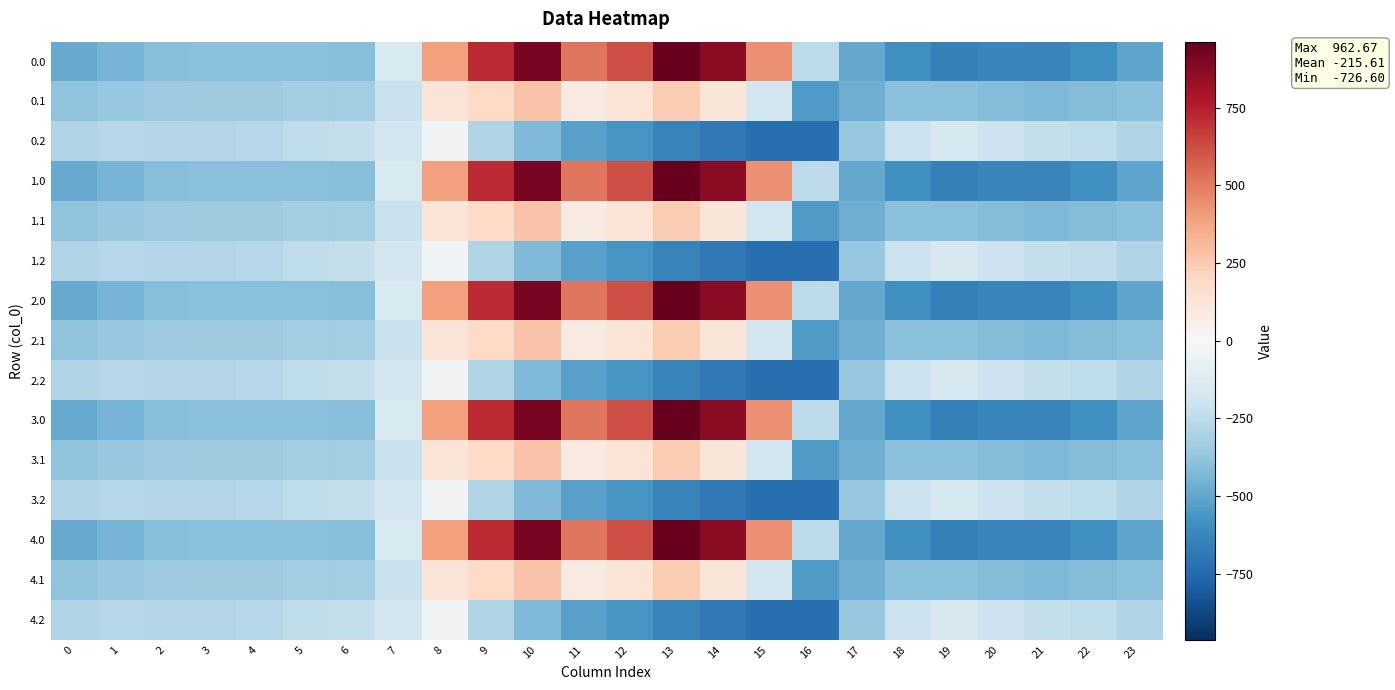

Reading right to left, what are all the values shown in this chart?

0.0: 23=-511.3	22=-592.3	21=-638.4	20=-629.9	19=-649.2	18=-586.7	17=-494.8	16=-250.9	15=443.0	14=870.3	13=962.7	12=619.4	11=516.0	10=916.2	9=716.9	8=395.3	7=-150.1	6=-408.0	5=-403.8	4=-404.9	3=-404.4	2=-410.3	1=-449.5	0=-482.0
0.1: 23=-399.4	22=-419.9	21=-432.4	20=-414.5	19=-400.2	18=-405.4	17=-466.6	16=-547.3	15=-173.1	14=113.7	13=241.5	12=134.6	11=87.0	10=274.1	9=191.1	8=125.2	7=-217.1	6=-332.2	5=-325.7	4=-339.6	3=-342.7	2=-347.9	1=-361.1	0=-384.6
0.2: 23=-287.5	22=-247.4	21=-226.4	20=-199.2	19=-151.0	18=-210.0	17=-362.4	16=-726.6	15=-725.8	14=-687.4	13=-640.4	12=-571.2	11=-520.6	10=-423.5	9=-288.5	8=-35.3	7=-176.6	6=-228.8	5=-245.0	4=-274.4	3=-281.0	2=-285.5	1=-272.7	0=-287.1
1.0: 23=-511.3	22=-592.3	21=-638.4	20=-629.9	19=-649.2	18=-586.7	17=-494.8	16=-250.9	15=443.0	14=870.3	13=962.7	12=619.4	11=516.0	10=916.2	9=716.9	8=395.3	7=-150.1	6=-408.0	5=-403.8	4=-404.9	3=-404.4	2=-410.3	1=-449.5	0=-482.0
1.1: 23=-399.4	22=-419.9	21=-432.4	20=-414.5	19=-400.2	18=-405.4	17=-466.6	16=-547.3	15=-173.1	14=113.7	13=241.5	12=134.6	11=87.0	10=274.1	9=191.1	8=125.2	7=-217.1	6=-332.2	5=-325.7	4=-339.6	3=-342.7	2=-347.9	1=-361.1	0=-384.6
1.2: 23=-287.5	22=-247.4	21=-226.4	20=-199.2	19=-151.0	18=-210.0	17=-362.4	16=-726.6	15=-725.8	14=-687.4	13=-640.4	12=-571.2	11=-520.6	10=-423.5	9=-288.5	8=-35.3	7=-176.6	6=-228.8	5=-245.0	4=-274.4	3=-281.0	2=-285.5	1=-272.7	0=-287.1
2.0: 23=-511.3	22=-592.3	21=-638.4	20=-629.9	19=-649.2	18=-586.7	17=-494.8	16=-250.9	15=443.0	14=870.3	13=962.7	12=619.4	11=516.0	10=916.2	9=716.9	8=395.3	7=-150.1	6=-408.0	5=-403.8	4=-404.9	3=-404.4	2=-410.3	1=-449.5	0=-482.0
2.1: 23=-399.4	22=-419.9	21=-432.4	20=-414.5	19=-400.2	18=-405.4	17=-466.6	16=-547.3	15=-173.1	14=113.7	13=241.5	12=134.6	11=87.0	10=274.1	9=191.1	8=125.2	7=-217.1	6=-332.2	5=-325.7	4=-339.6	3=-342.7	2=-347.9	1=-361.1	0=-384.6
2.2: 23=-287.5	22=-247.4	21=-226.4	20=-199.2	19=-151.0	18=-210.0	17=-362.4	16=-726.6	15=-725.8	14=-687.4	13=-640.4	12=-571.2	11=-520.6	10=-423.5	9=-288.5	8=-35.3	7=-176.6	6=-228.8	5=-245.0	4=-274.4	3=-281.0	2=-285.5	1=-272.7	0=-287.1
3.0: 23=-511.3	22=-592.3	21=-638.4	20=-629.9	19=-649.2	18=-586.7	17=-494.8	16=-250.9	15=443.0	14=870.3	13=962.7	12=619.4	11=516.0	10=916.2	9=716.9	8=395.3	7=-150.1	6=-408.0	5=-403.8	4=-404.9	3=-404.4	2=-410.3	1=-449.5	0=-482.0
3.1: 23=-399.4	22=-419.9	21=-432.4	20=-414.5	19=-400.2	18=-405.4	17=-466.6	16=-547.3	15=-173.1	14=113.7	13=241.5	12=134.6	11=87.0	10=274.1	9=191.1	8=125.2	7=-217.1	6=-332.2	5=-325.7	4=-339.6	3=-342.7	2=-347.9	1=-361.1	0=-384.6
3.2: 23=-287.5	22=-247.4	21=-226.4	20=-199.2	19=-151.0	18=-210.0	17=-362.4	16=-726.6	15=-725.8	14=-687.4	13=-640.4	12=-571.2	11=-520.6	10=-423.5	9=-288.5	8=-35.3	7=-176.6	6=-228.8	5=-245.0	4=-274.4	3=-281.0	2=-285.5	1=-272.7	0=-287.1
4.0: 23=-511.3	22=-592.3	21=-638.4	20=-629.9	19=-649.2	18=-586.7	17=-494.8	16=-250.9	15=443.0	14=870.3	13=962.7	12=619.4	11=516.0	10=916.2	9=716.9	8=395.3	7=-150.1	6=-408.0	5=-403.8	4=-404.9	3=-404.4	2=-410.3	1=-449.5	0=-482.0
4.1: 23=-399.4	22=-419.9	21=-432.4	20=-414.5	19=-400.2	18=-405.4	17=-466.6	16=-547.3	15=-173.1	14=113.7	13=241.5	12=134.6	11=87.0	10=274.1	9=191.1	8=125.2	7=-217.1	6=-332.2	5=-325.7	4=-339.6	3=-342.7	2=-347.9	1=-361.1	0=-384.6
4.2: 23=-287.5	22=-247.4	21=-226.4	20=-199.2	19=-151.0	18=-210.0	17=-362.4	16=-726.6	15=-725.8	14=-687.4	13=-640.4	12=-571.2	11=-520.6	10=-423.5	9=-288.5	8=-35.3	7=-176.6	6=-228.8	5=-245.0	4=-274.4	3=-281.0	2=-285.5	1=-272.7	0=-287.1